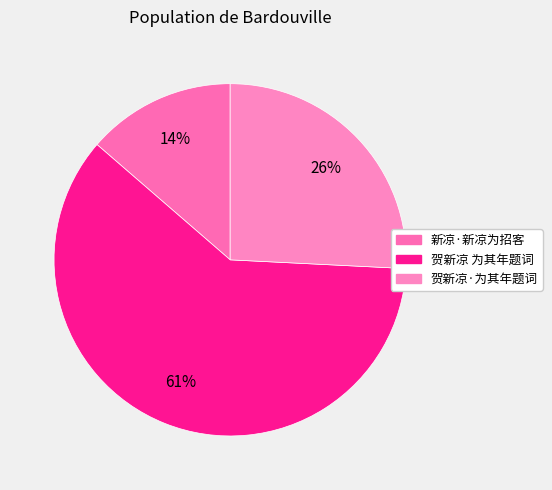

To the nearest percent, what is the difference between the largest and smallest slice percentages?

47%